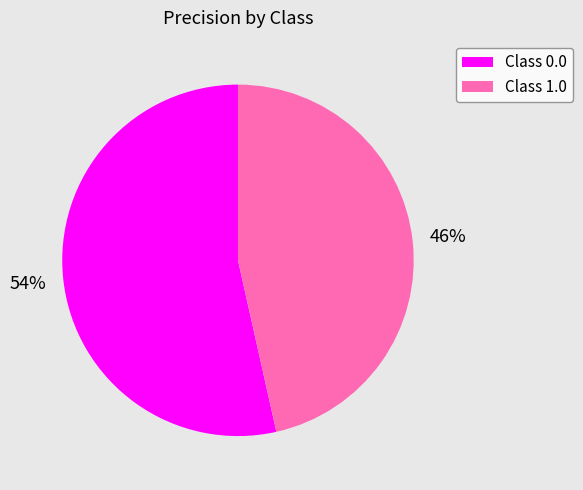

Is the sum of Class 1.0 and Class 0.0 greater than half?

Yes